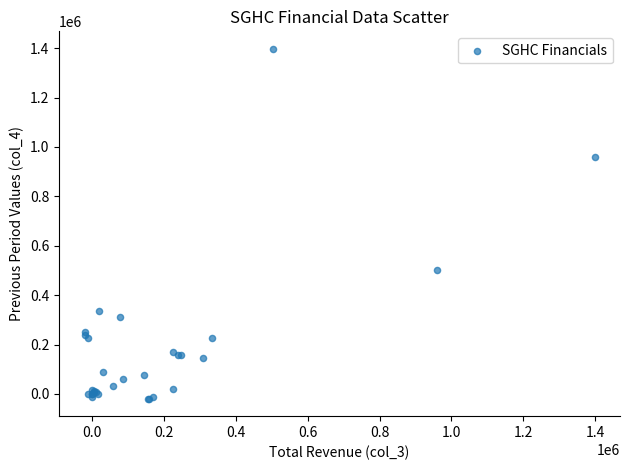

What Y value in the scatter plot is closest to 689150?

503700